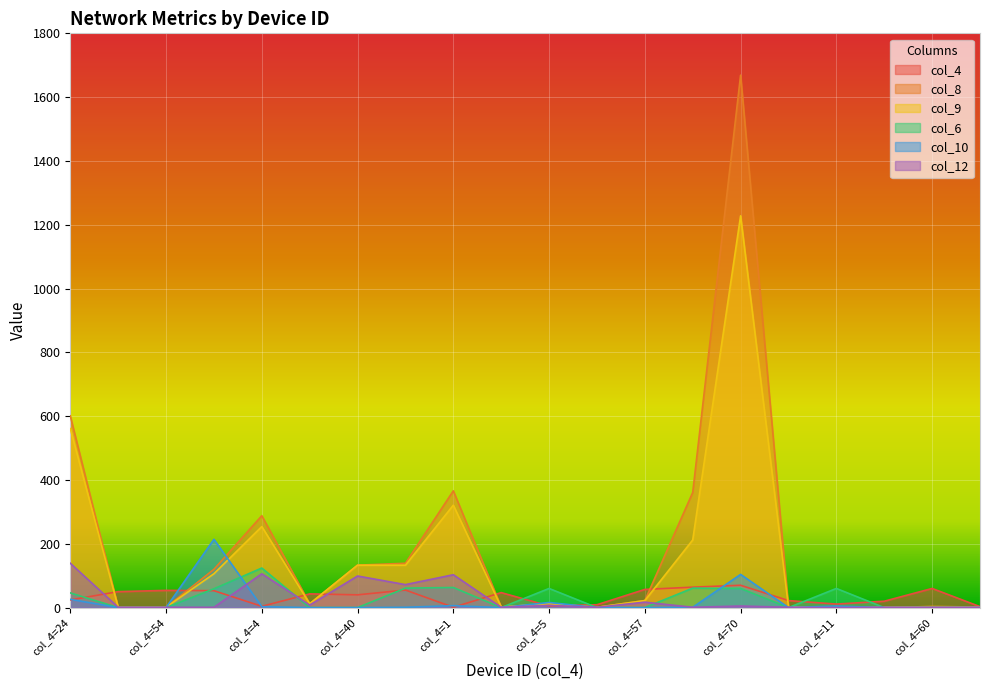

Between col_4=50 and col_4=9, which is larger?

col_4=50